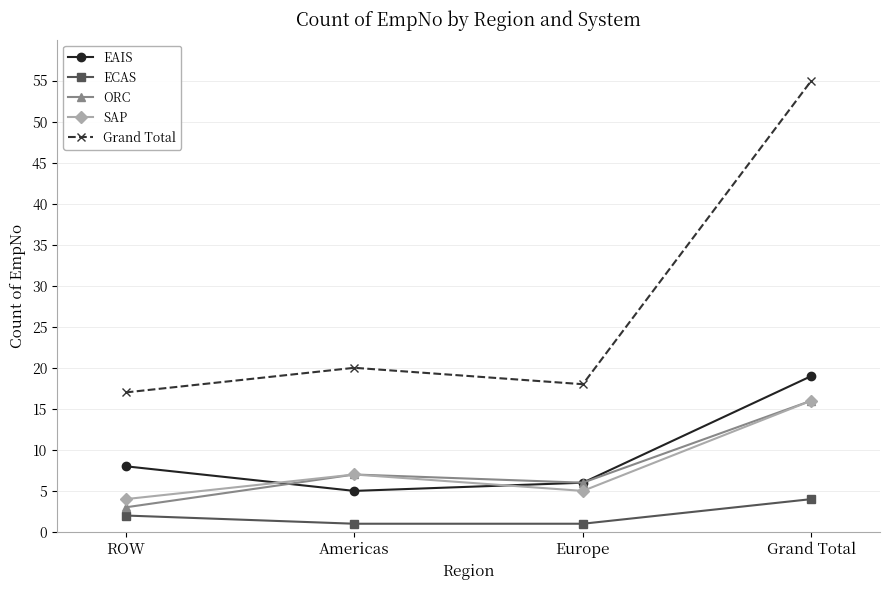

What are all the series names shown in the legend?

EAIS, ECAS, ORC, SAP, Grand Total